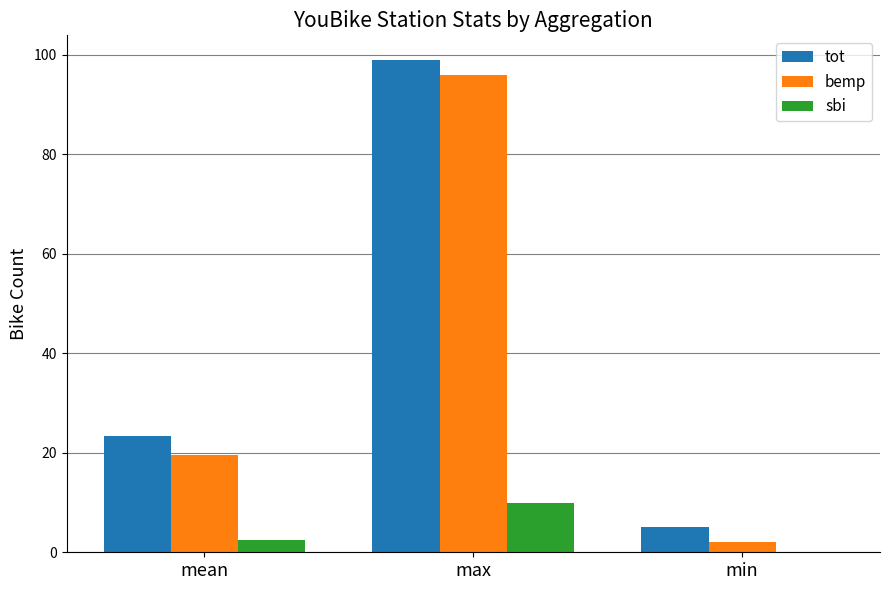

What is the total value across all series at max?

205.0